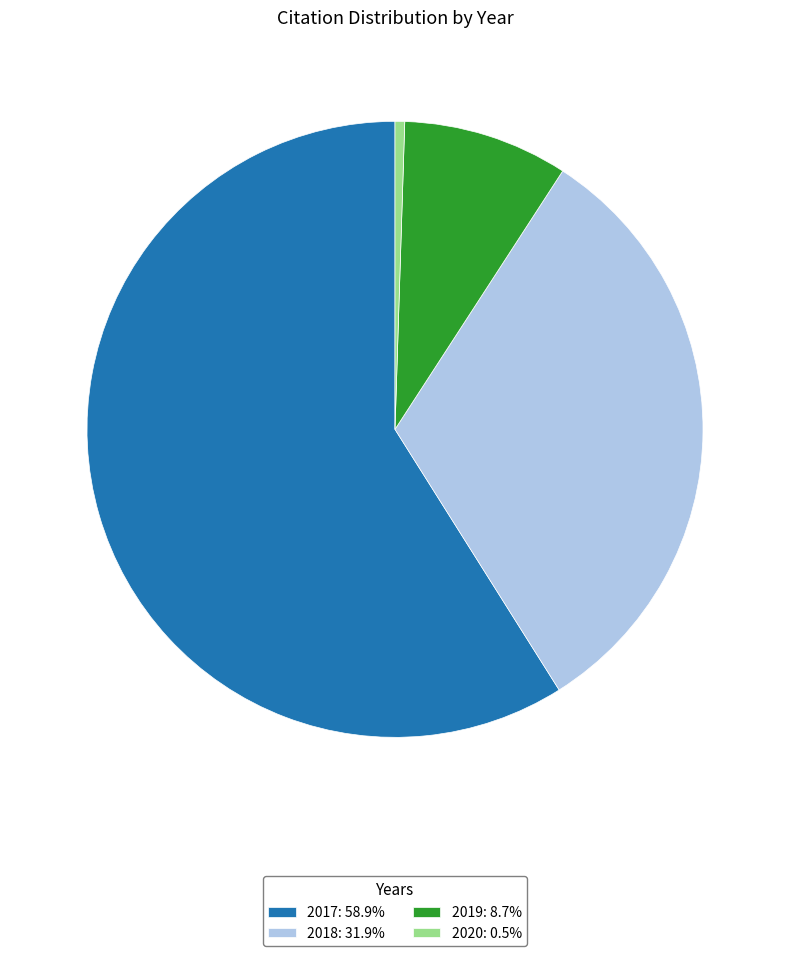

Does 2017: 58.9% account for over 50% of the chart?

Yes